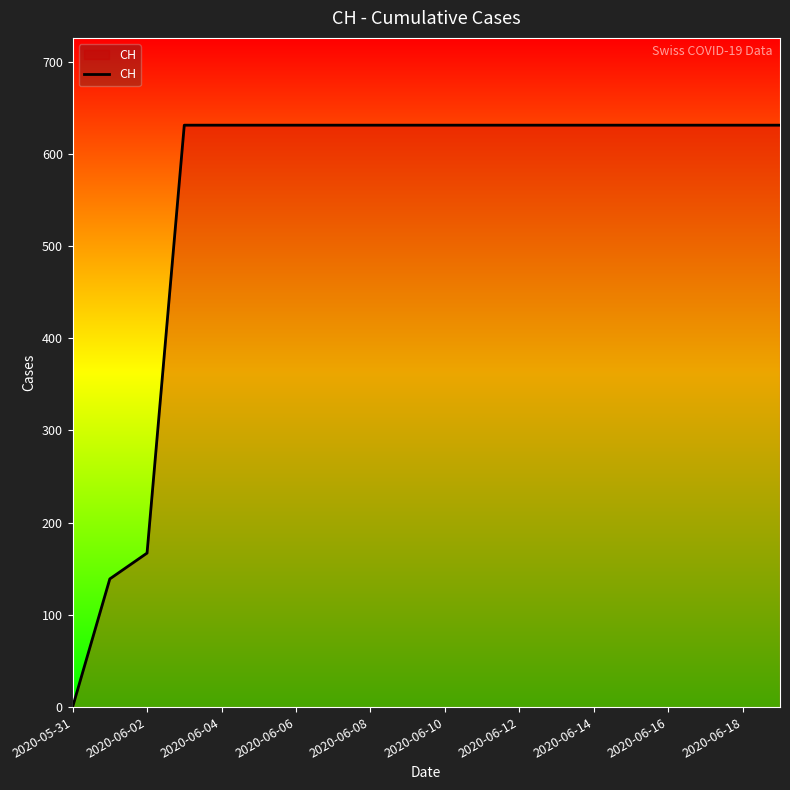

What is the difference between the maximum and minimum values?

631